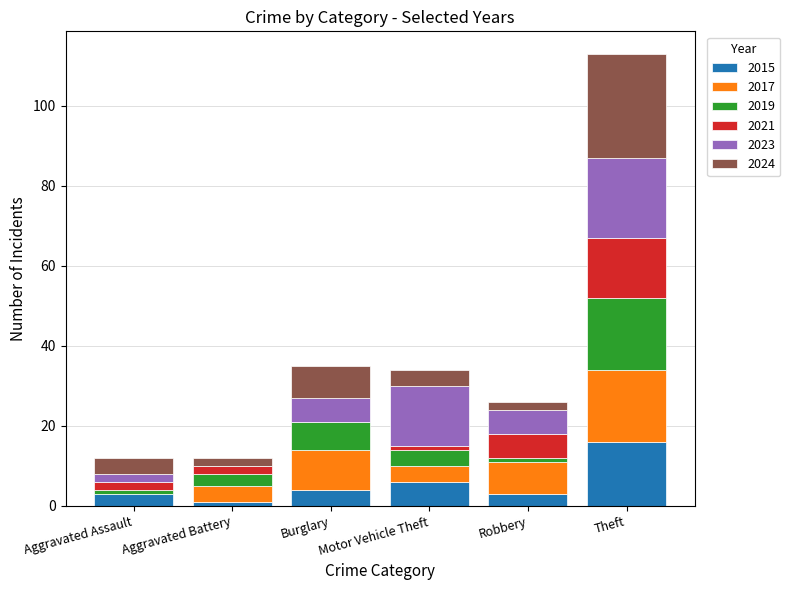

At which category is the sum across all series the highest?

Theft